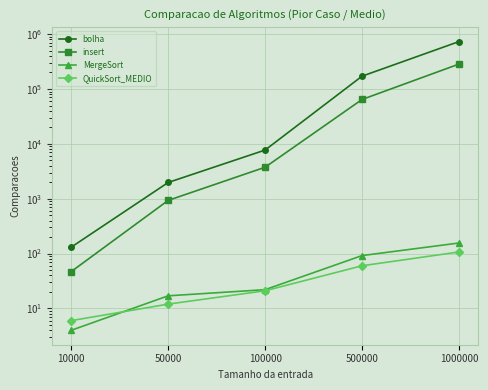

True or false: bolha has more than 2 points higher than both neighbors.

False